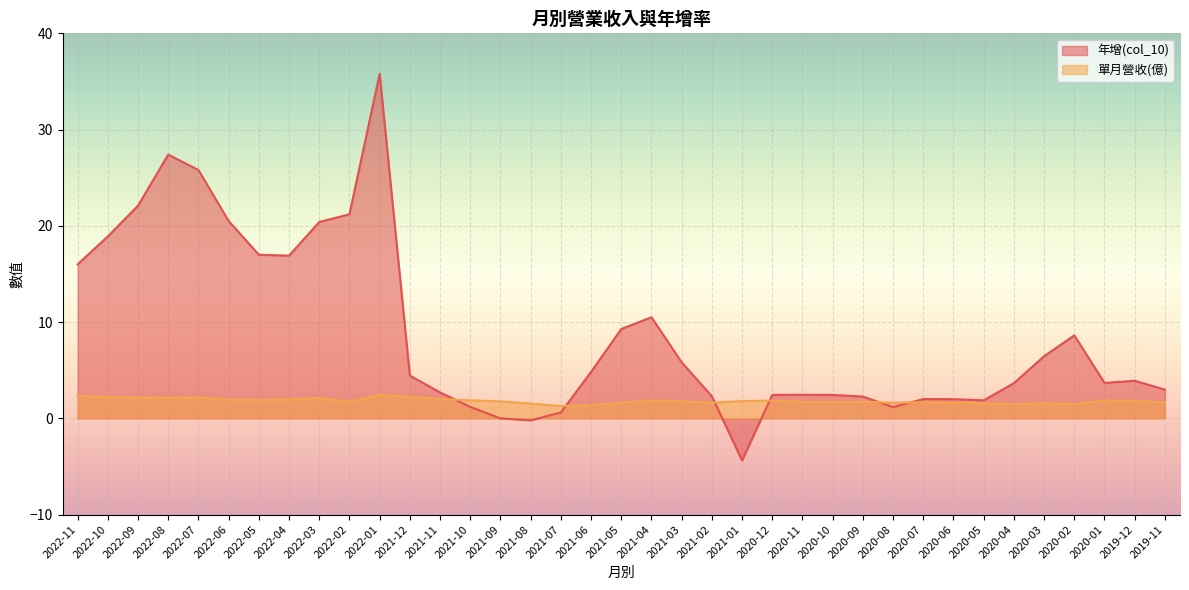

Between 2020-10 and 2020-02, which is larger?

2020-02